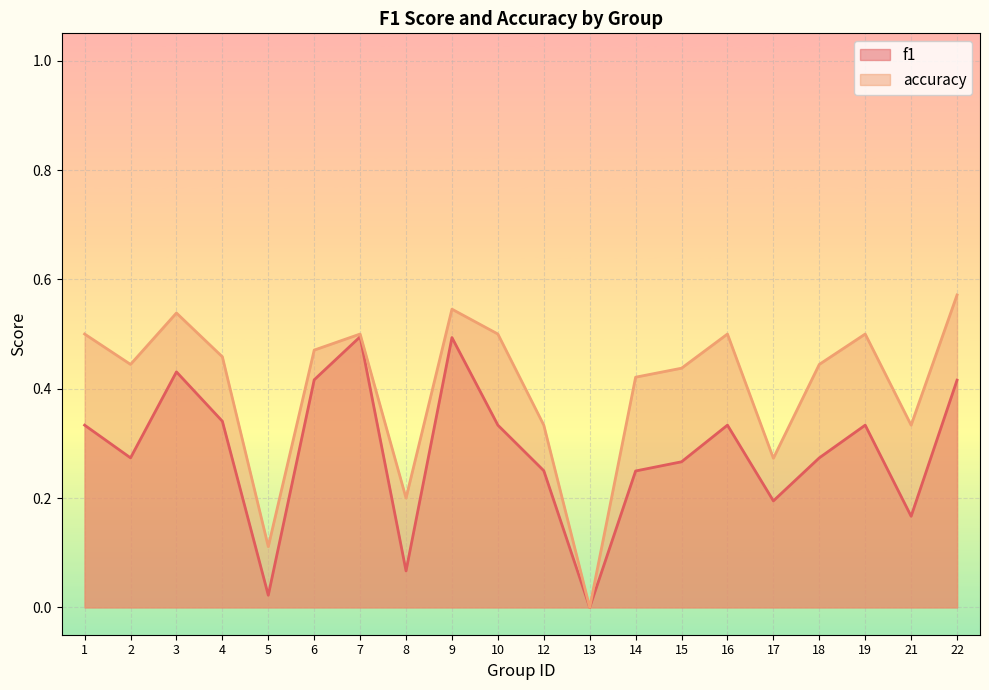

What is the difference between the maximum and minimum values in the accuracy series?

0.6